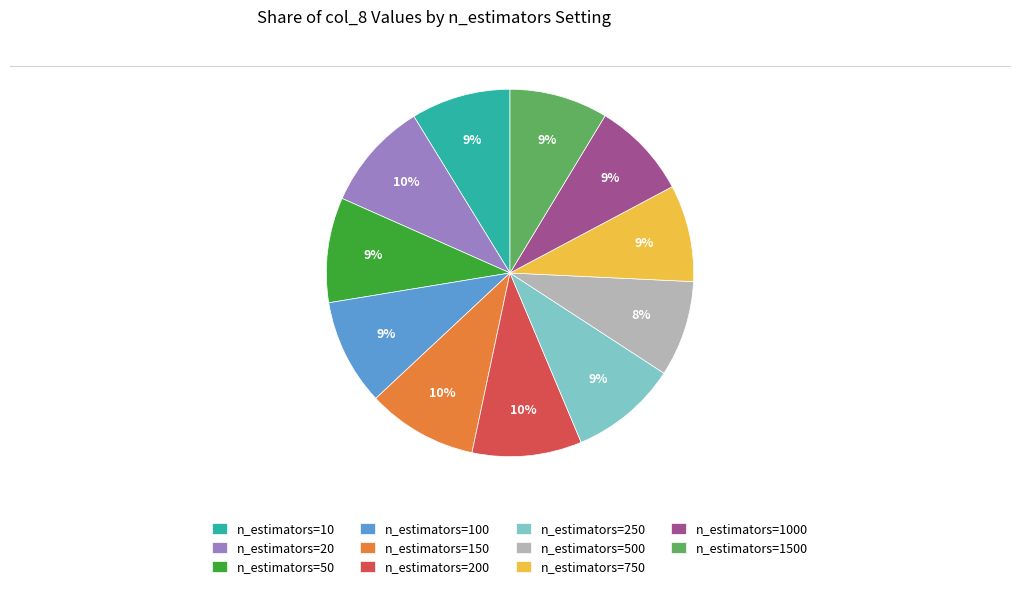

Do n_estimators=500 and n_estimators=50 together represent more than half of the pie?

No